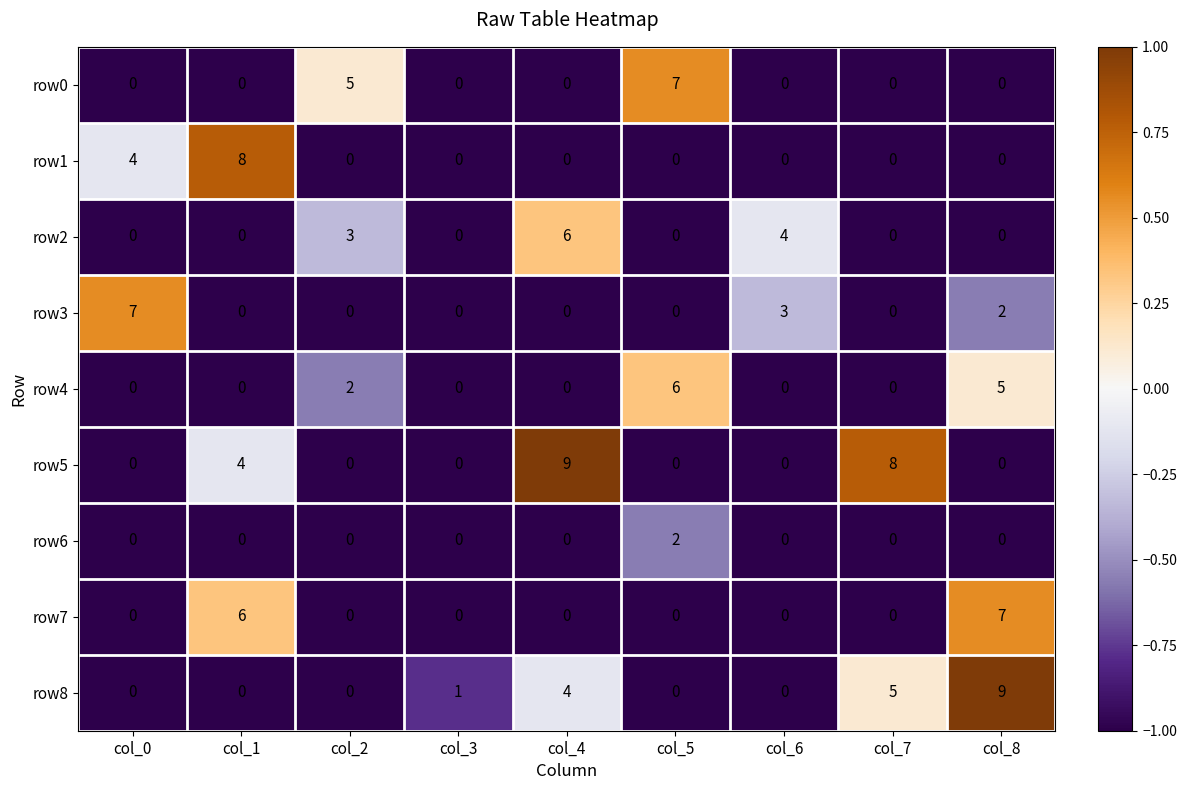

Which series has the largest total across all categories?

row5